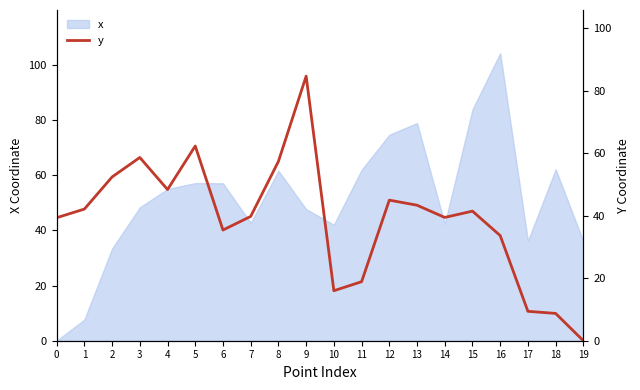

Rank the categories by value from highest to lowest.

9, 5, 3, 8, 2, 4, 12, 13, 1, 15, 7, 14, 0, 6, 16, 11, 10, 17, 18, 19